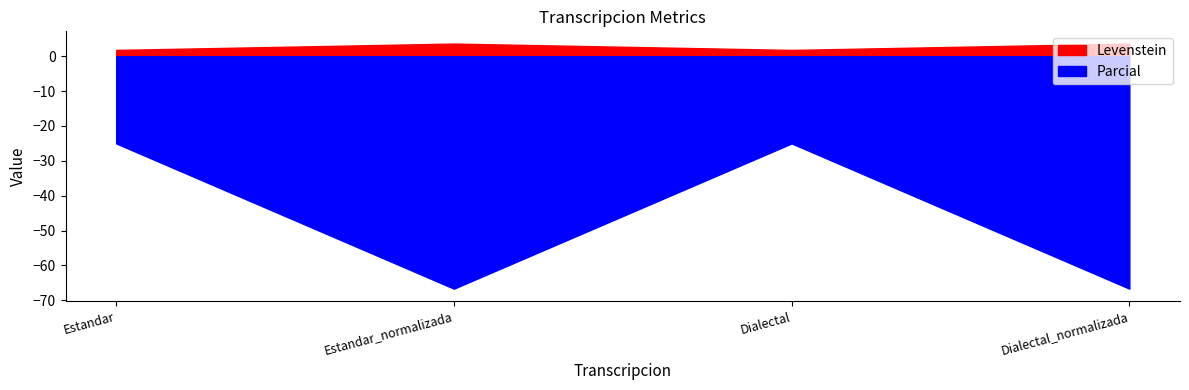

What is the sum of the Parcial values at Dialectal_normalizada and Estandar_normalizada?

133.3